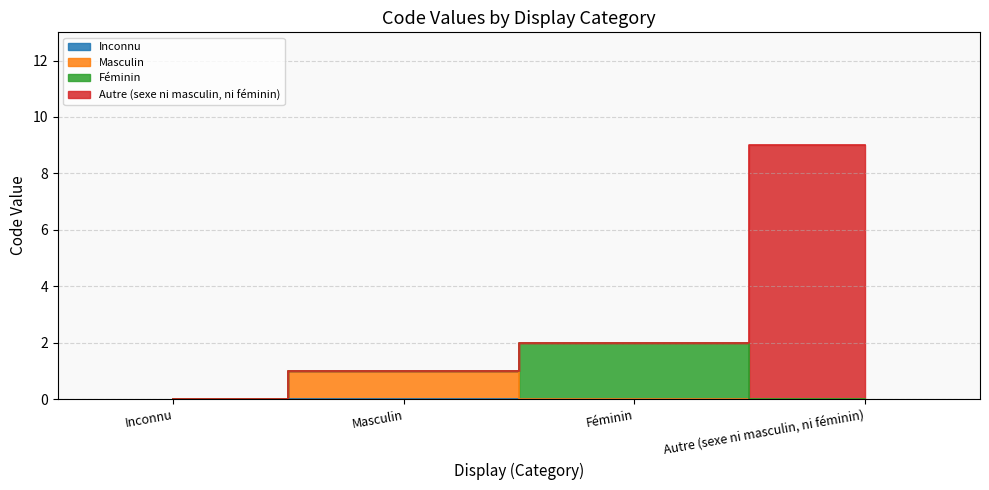

Which has a higher value, Inconnu or Autre (sexe ni masculin, ni féminin)?

Autre (sexe ni masculin, ni féminin)